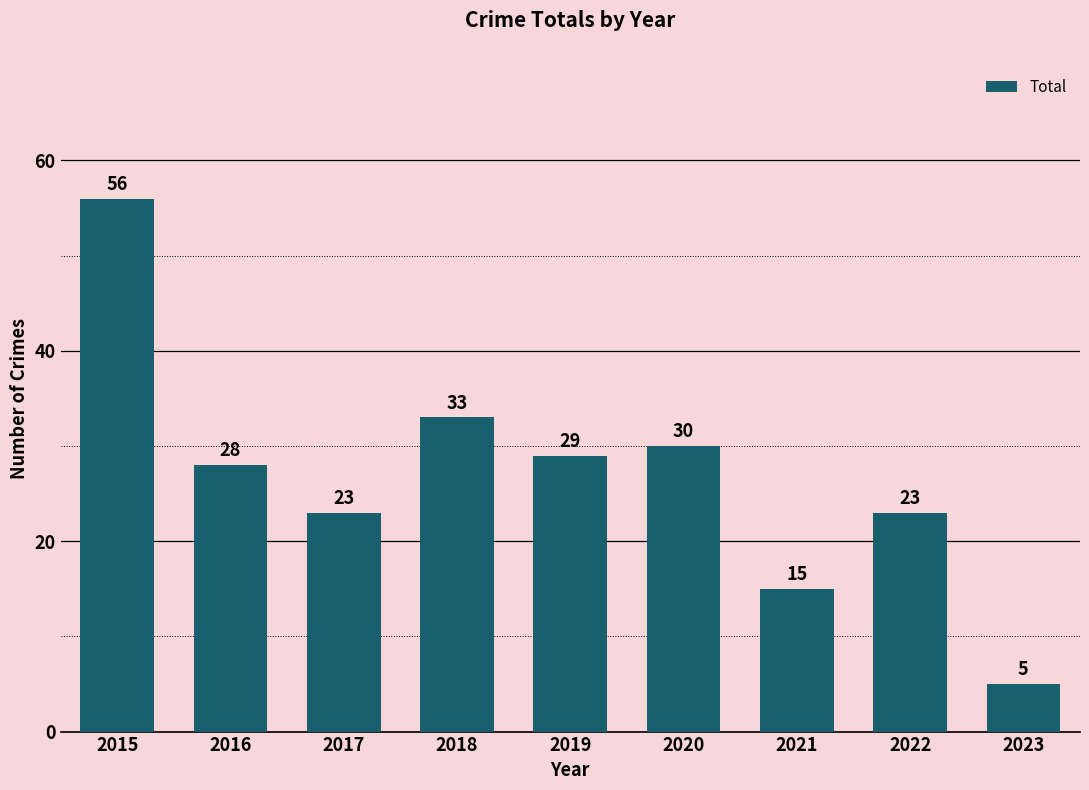

How many bars are there in total?

9